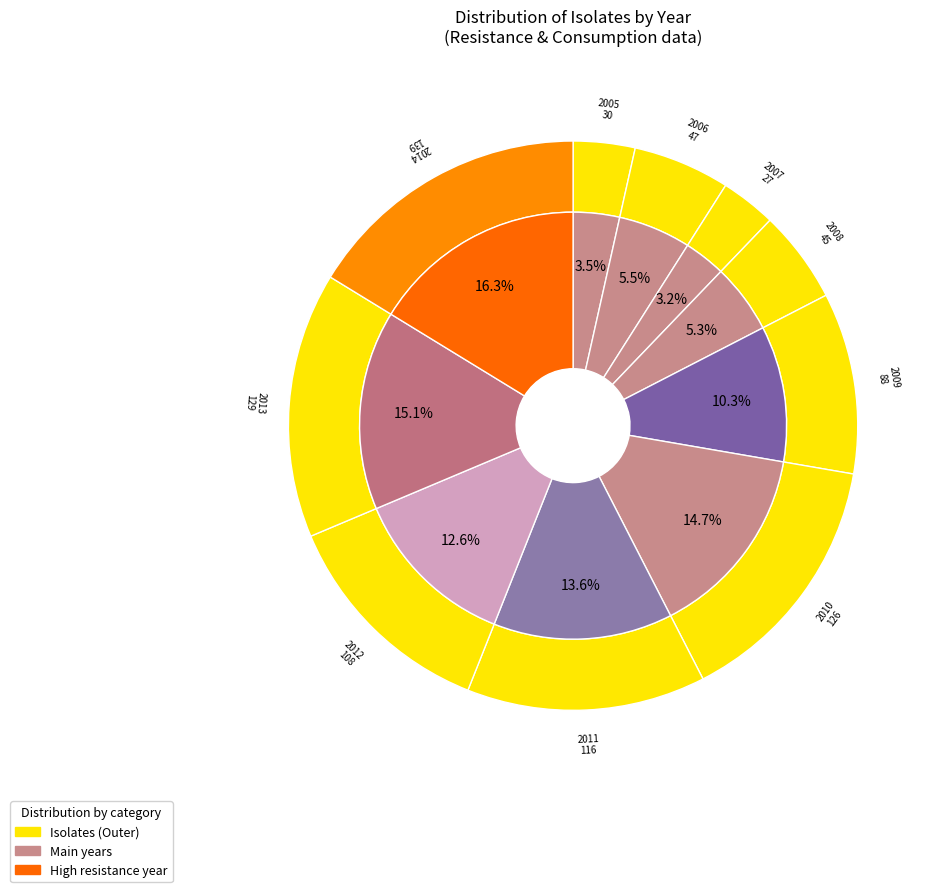

To the nearest percent, what is the average slice percentage?

10%